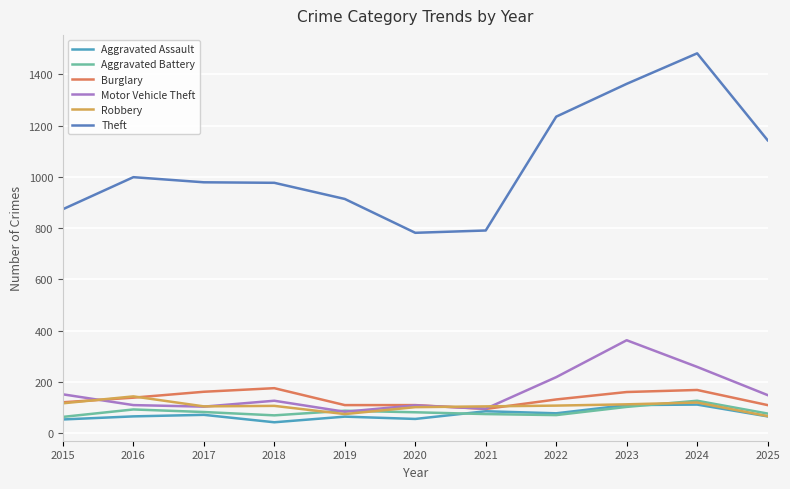

In Theft, how many points are lower than both neighbors (excluding endpoints)?

1